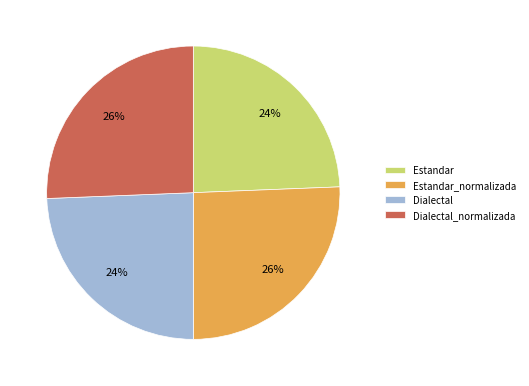

True or false: Estandar_normalizada accounts for 35% of the total.

False